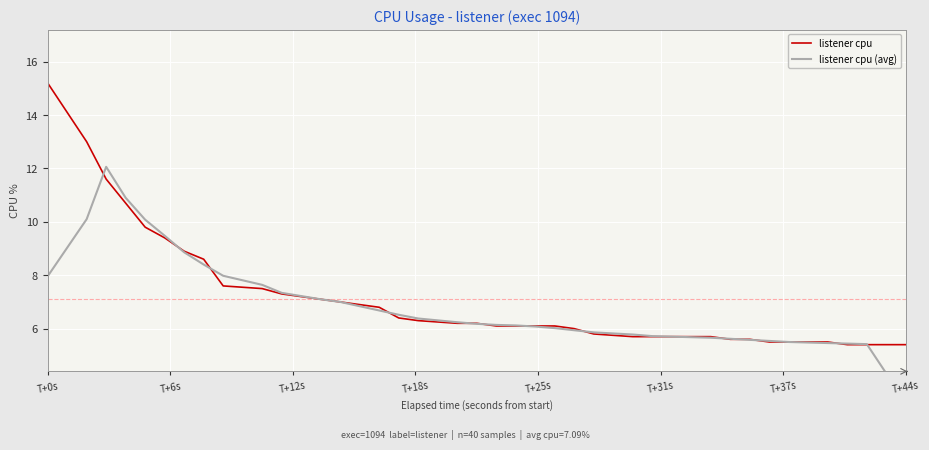

Is it true that listener cpu equals 5.4 at T+44s?

True